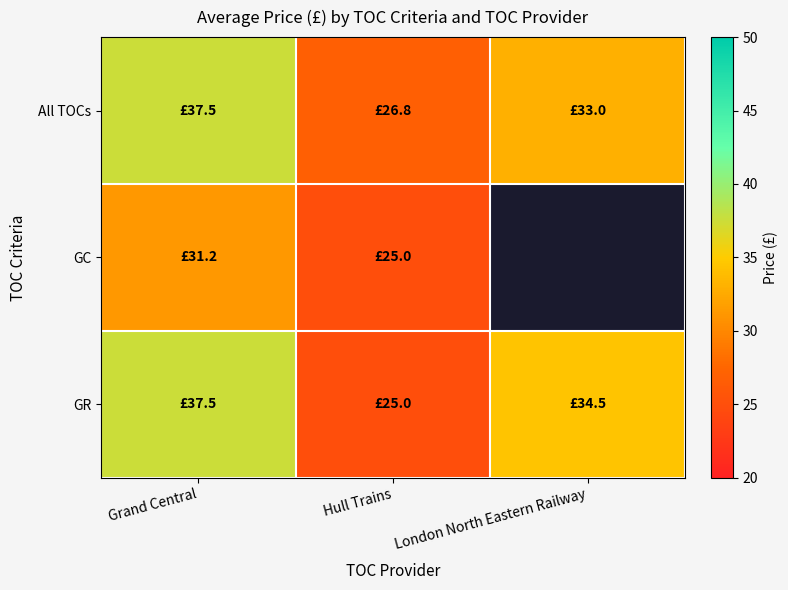

Between Grand Central and London North Eastern Railway, which is larger?

Grand Central